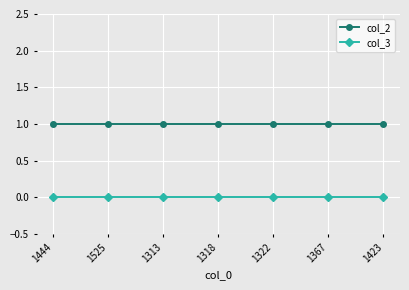

True or false: col_3 and col_2 intersect in this chart.

False